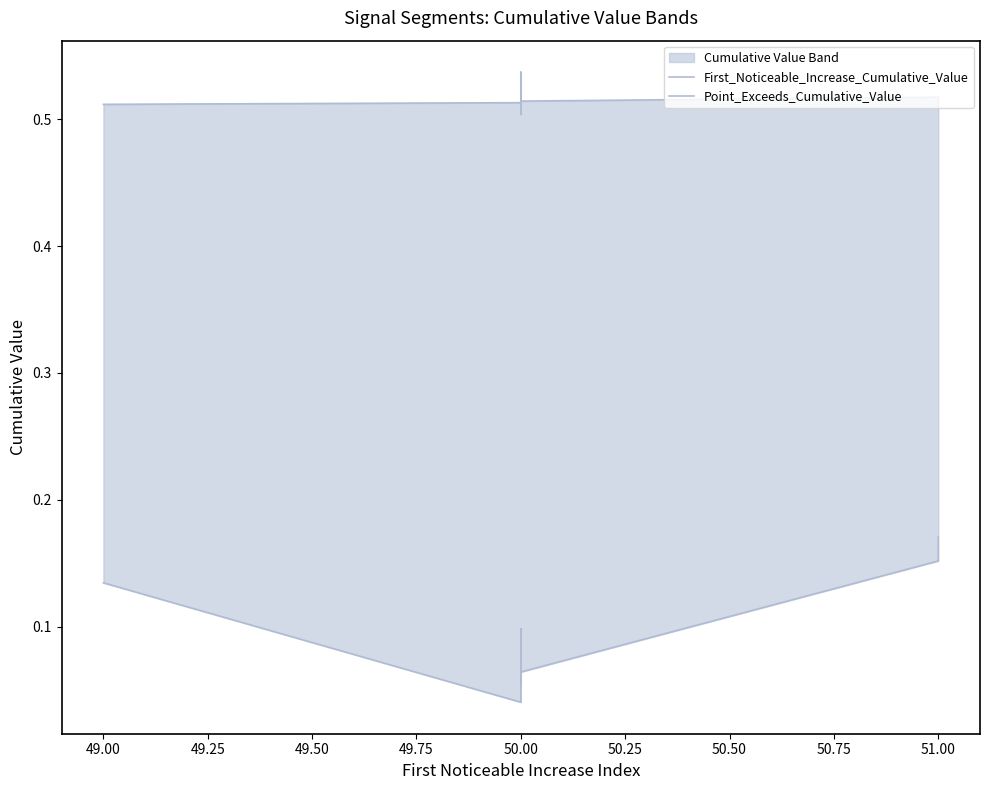

What is the total value across all series at 50.00?

0.6